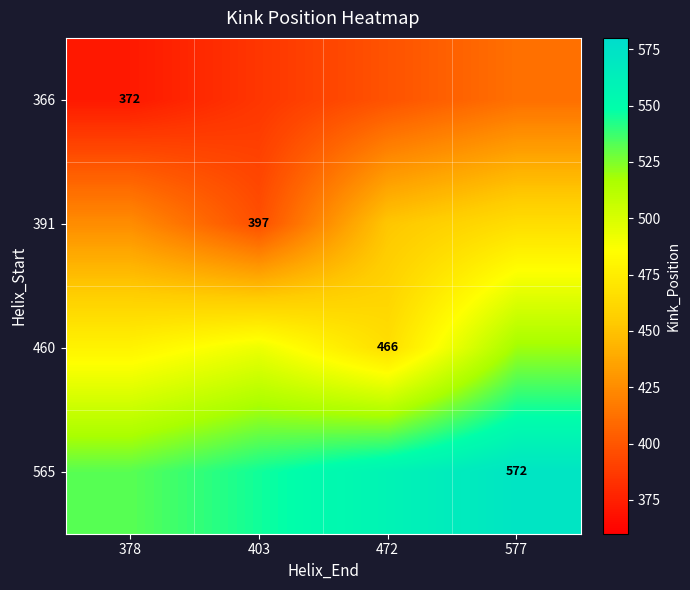

What is the average value of the 391 series?

434.9